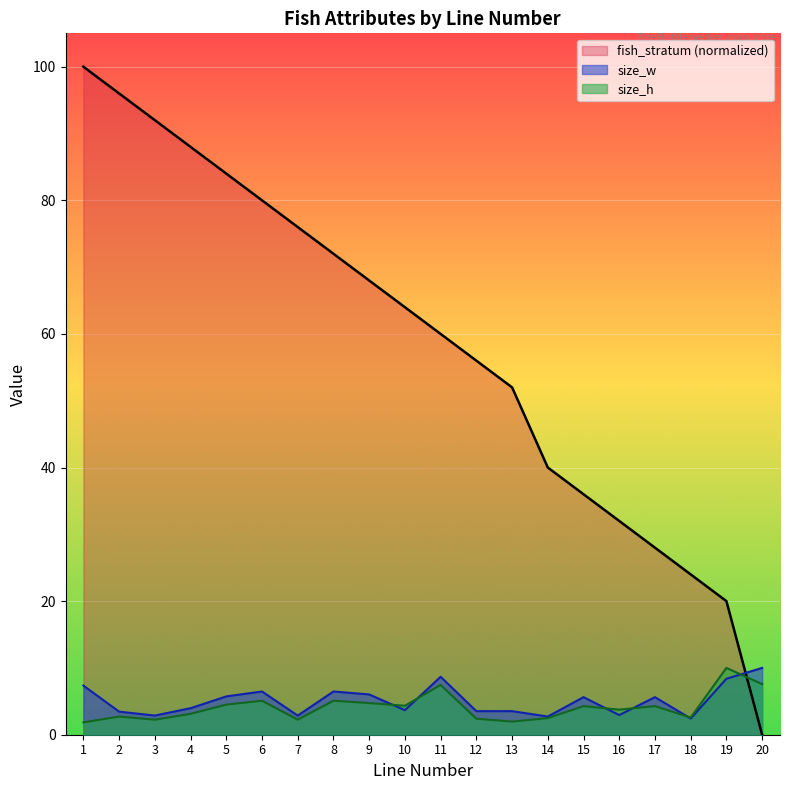

What is the difference between the fish_stratum values at 4 and 12?

32.0